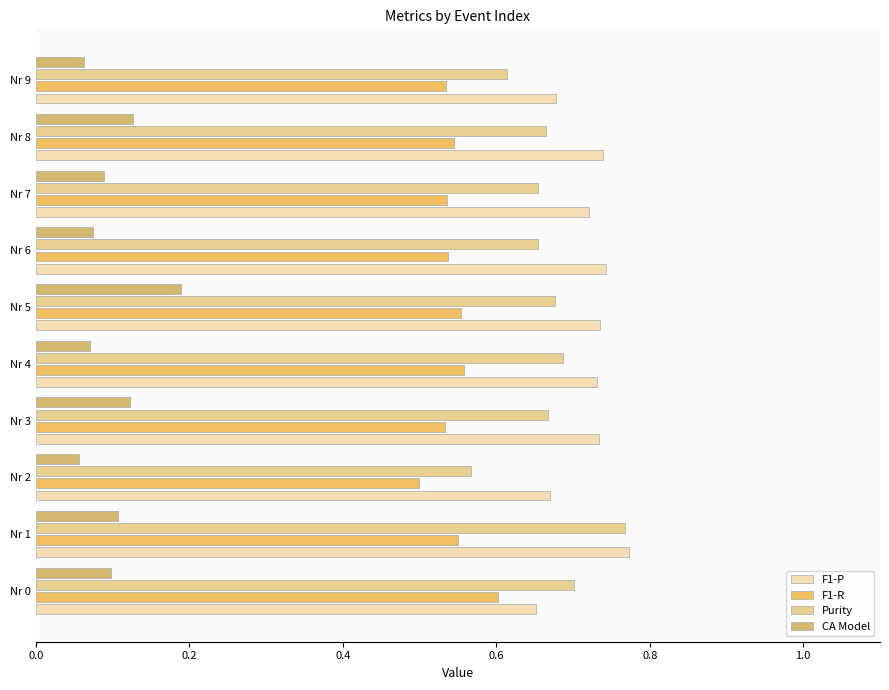

How many distinct data groups are displayed?

4